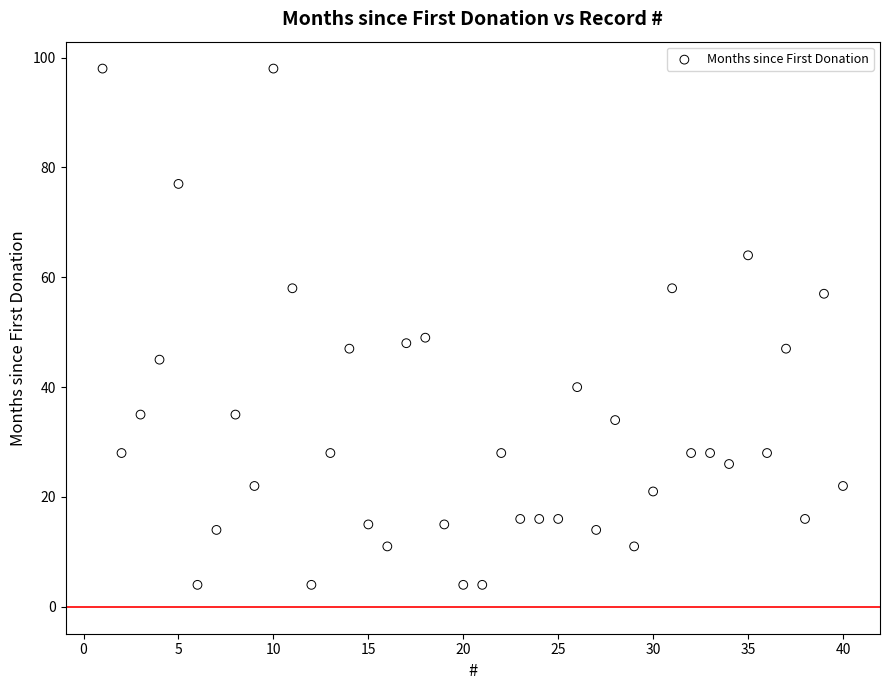

What is the range of Y values (max minus min)?

94